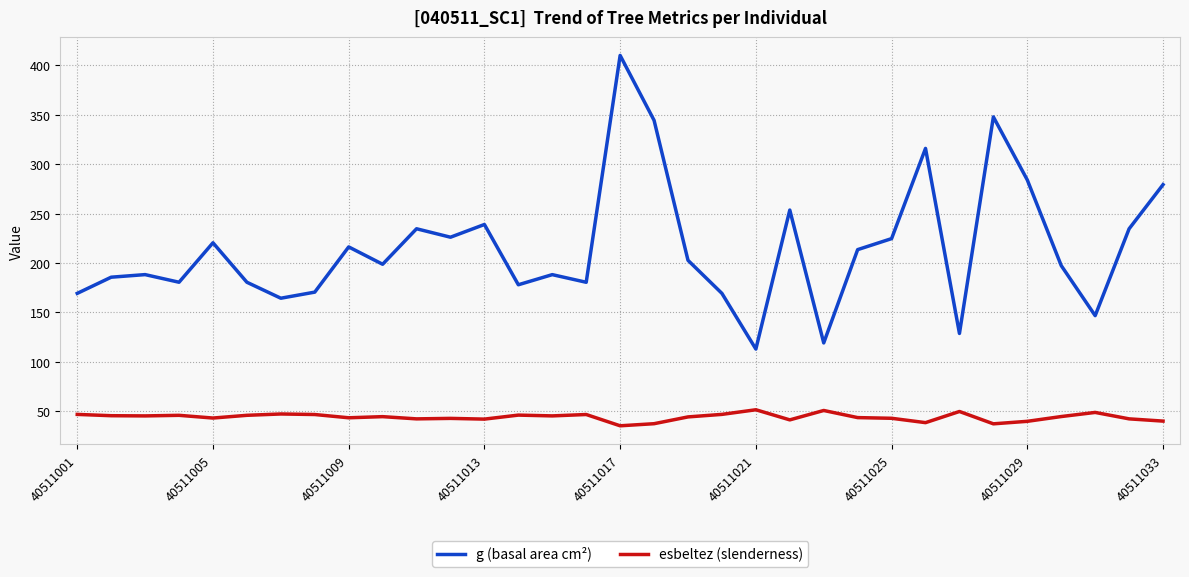

How many interior local valleys does the g (basal area cm²) series have?

10